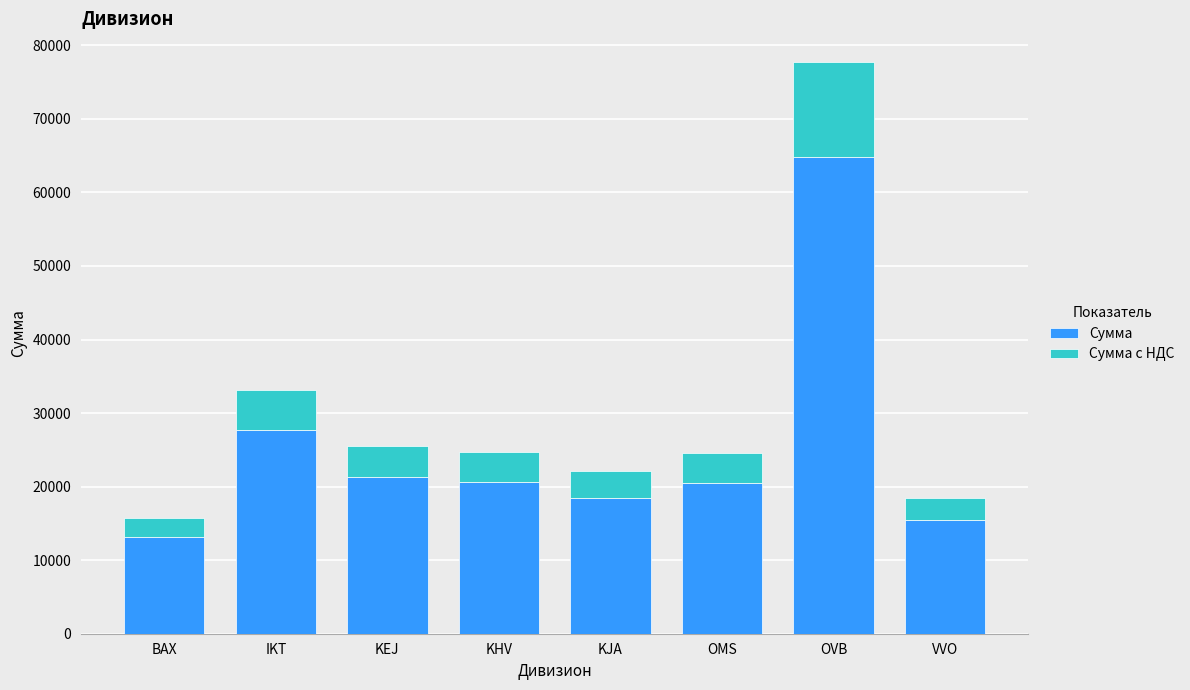

At which category is the sum across all series the highest?

OVB